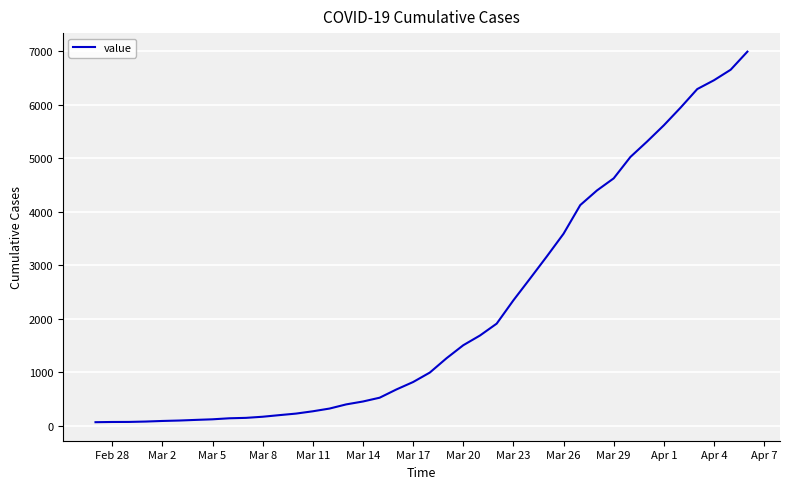

What is the maximum value shown in the chart?

6994